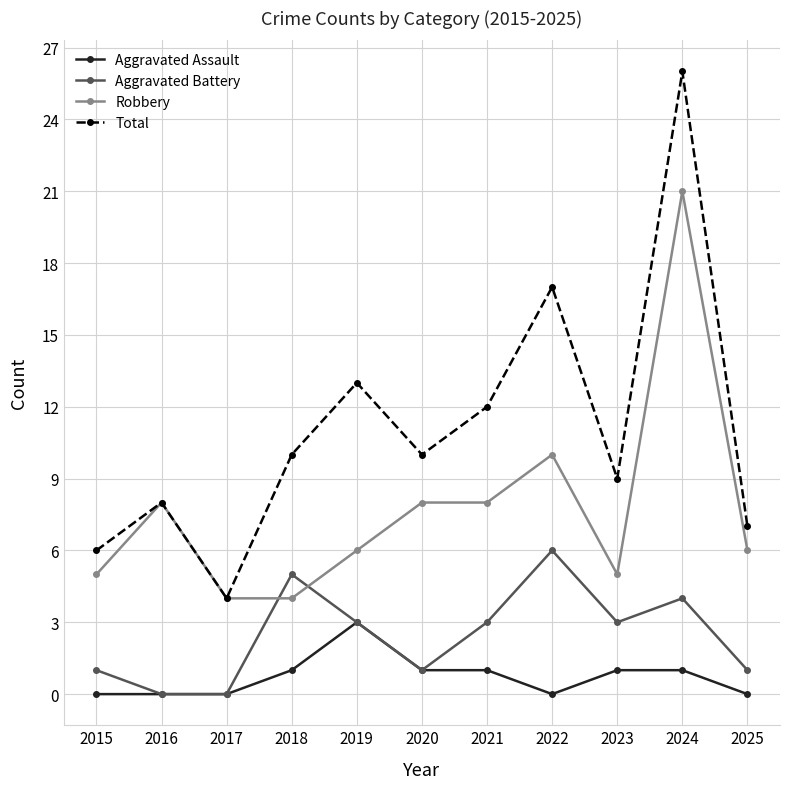

Reading left to right, what are all the values shown in this chart?

Aggravated Assault: 0	0	0	1	3	1	1	0	1	1	0
Aggravated Battery: 1	0	0	5	3	1	3	6	3	4	1
Robbery: 5	8	4	4	6	8	8	10	5	21	6
Total: 6	8	4	10	13	10	12	17	9	26	7